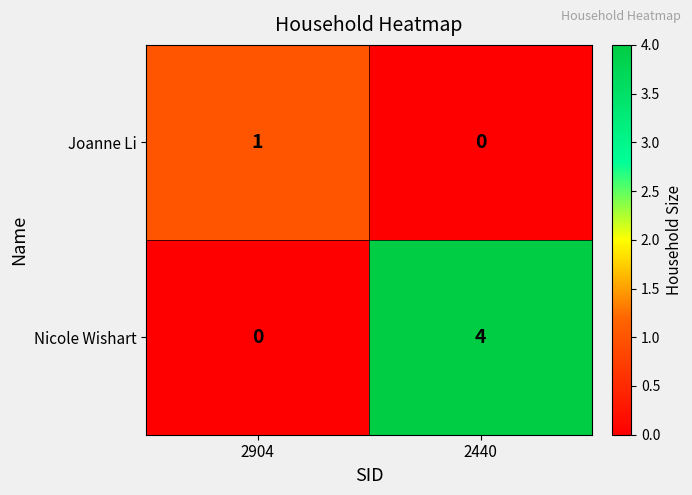

Reading right to left, transcribe all the data shown in this chart.

Joanne Li: 2440=0	2904=1
Nicole Wishart: 2440=4	2904=0